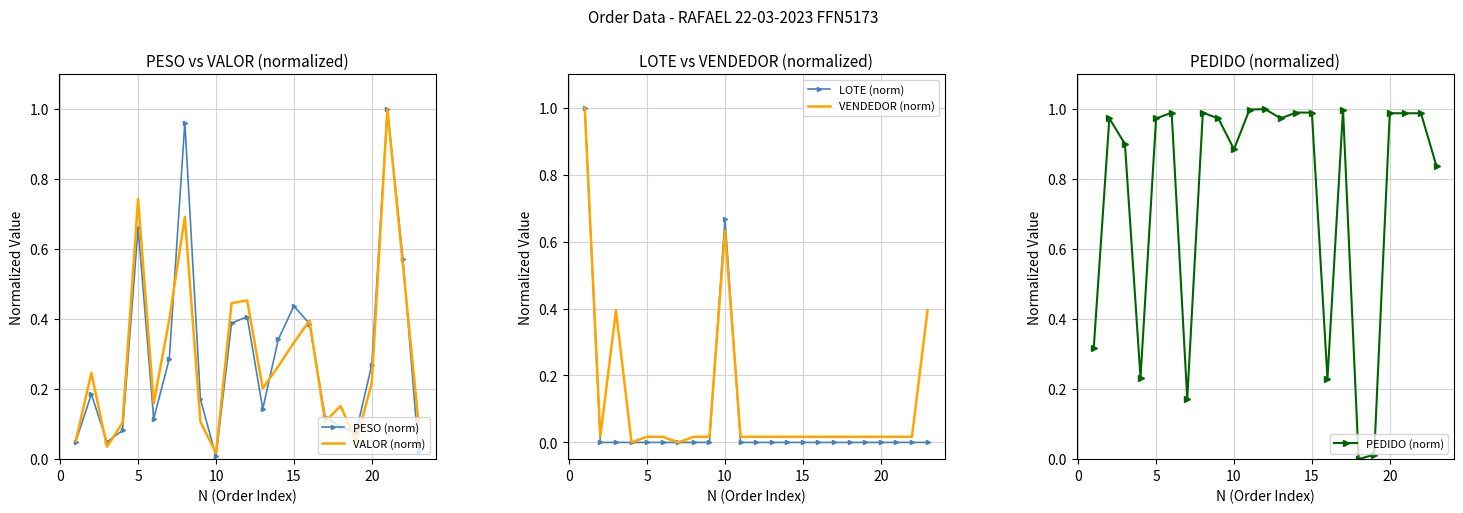

What is the highest value of the LOTE (norm) series?

1.0